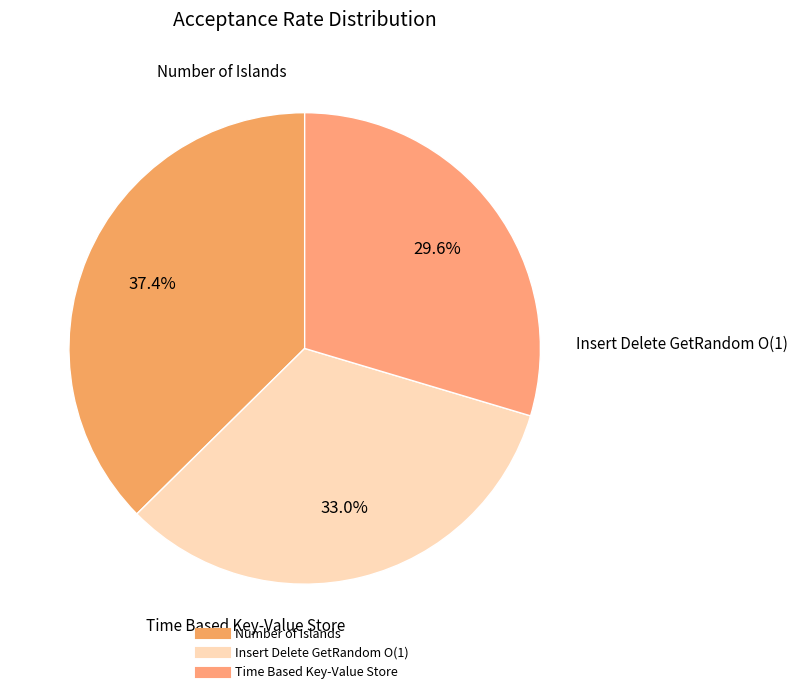

Does Time Based Key-Value Store represent more than half of the total?

No